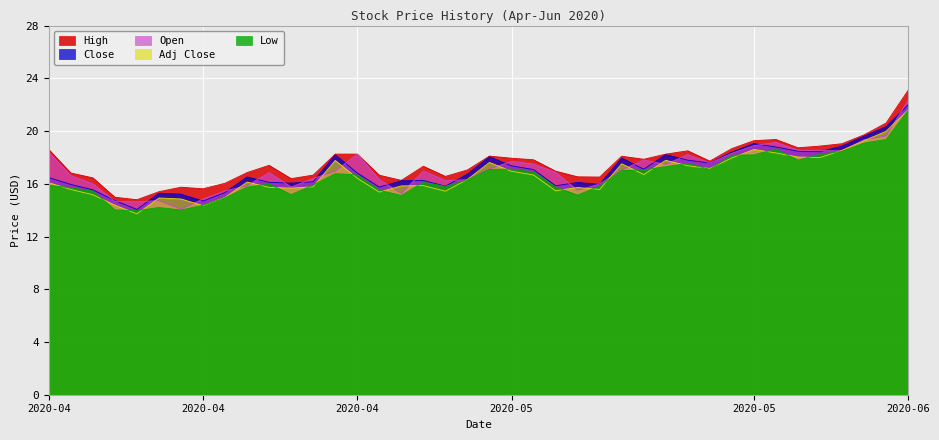

Which series has the widest spread of values?

High